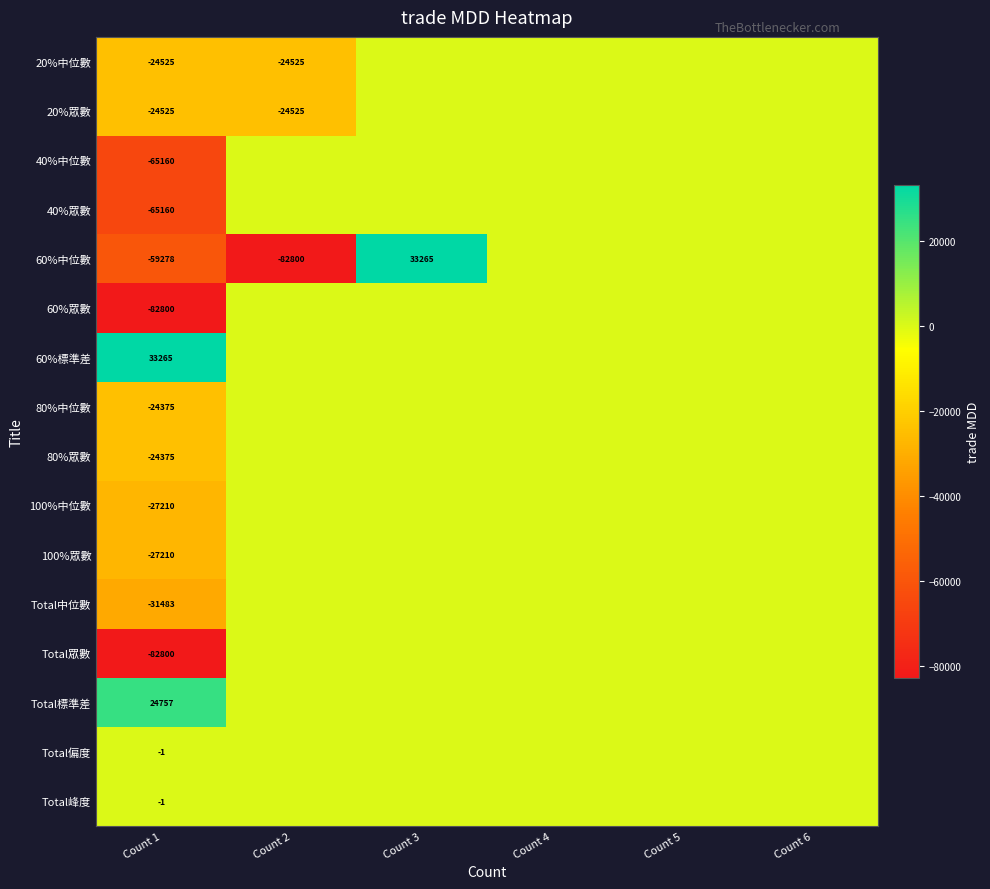

Is the value of Total標準差 at Count 1 greater than the value of 80%眾數 at Count 1?

Yes